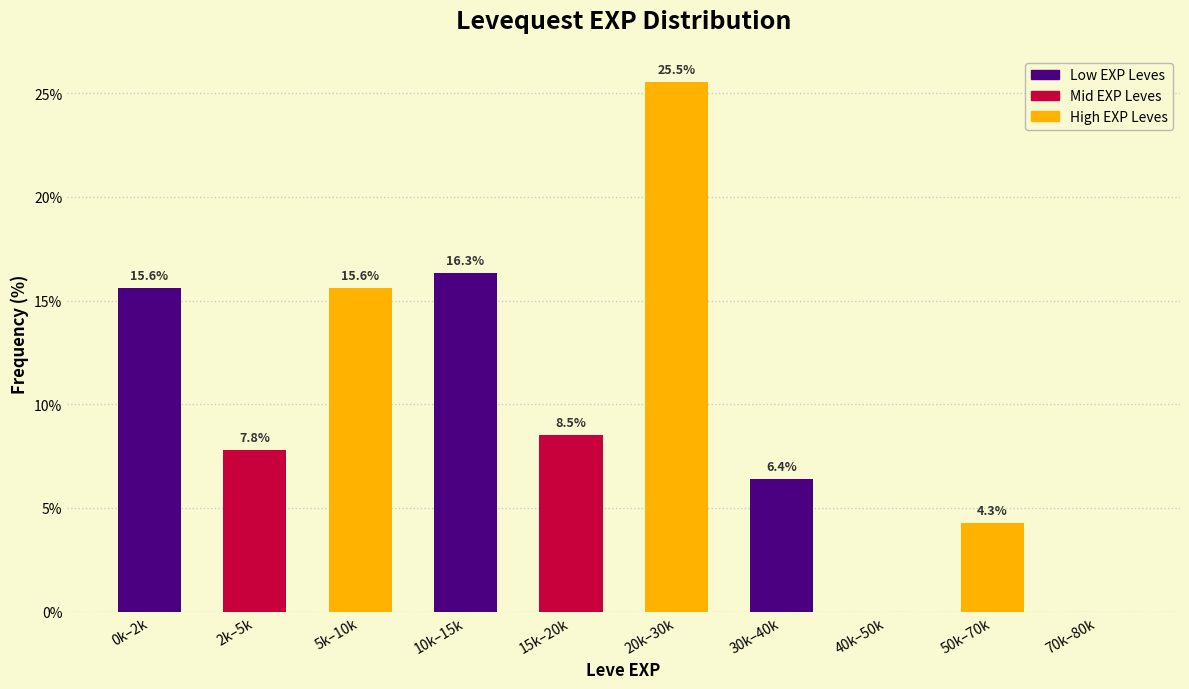

Reading left to right, list all the values displayed in this chart.

0k–2k=15.6	2k–5k=7.8	5k–10k=15.6	10k–15k=16.3	15k–20k=8.5	20k–30k=25.5	30k–40k=6.4	40k–50k=0.0	50k–70k=4.3	70k–80k=0.0